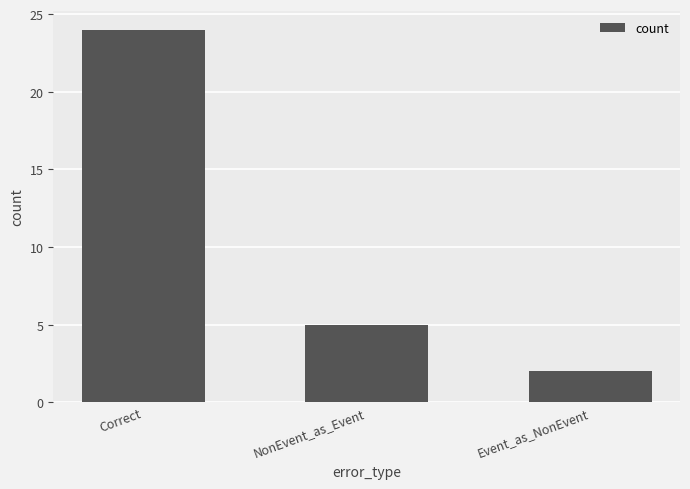

What is the ratio of the value at NonEvent_as_Event to the value at Event_as_NonEvent?

2.5